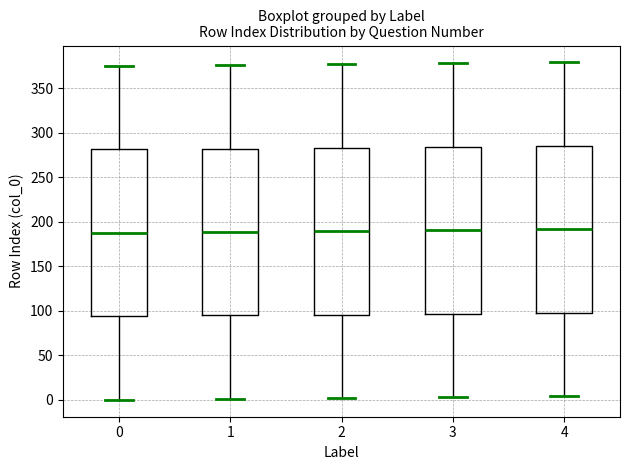

Where does the upper whisker of the box at x = 4 end on the y-axis? The values are not printed on the chart, so give them approximately, as read against the axis.

380